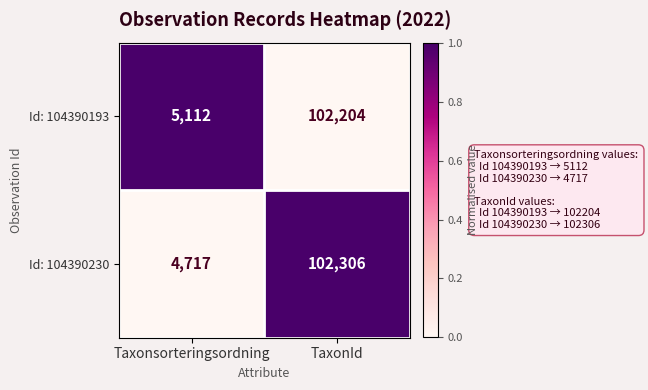

How many series are shown in this chart?

2